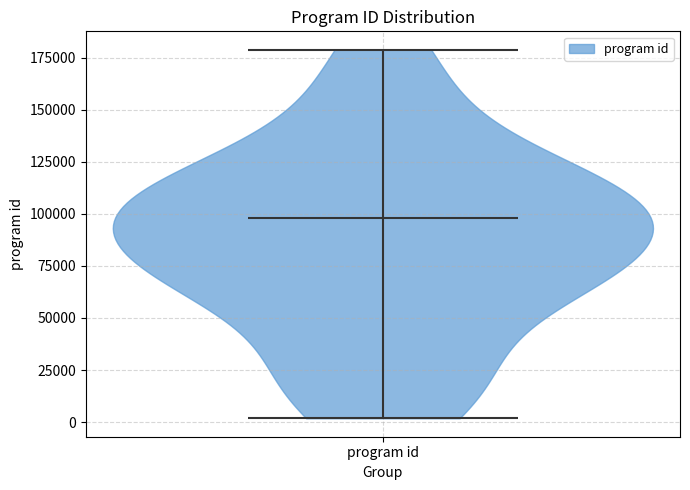

Read this violin plot against the y-axis: where its median line is, and the lowest and highest points the violin reaches. The values are not printed on the chart, so give them approximately, as read against the axis.

median line 100000, lowest point 0, highest point 180000